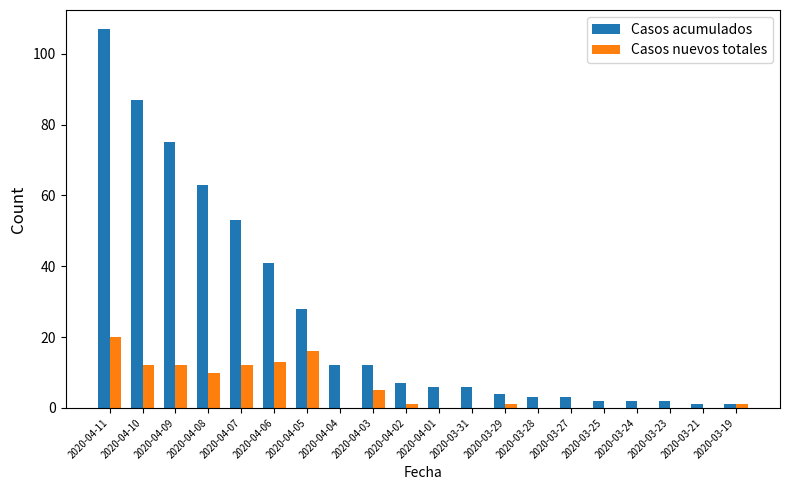

Between 2020-04-04 and 2020-03-23, which series saw the biggest shift?

Casos acumulados